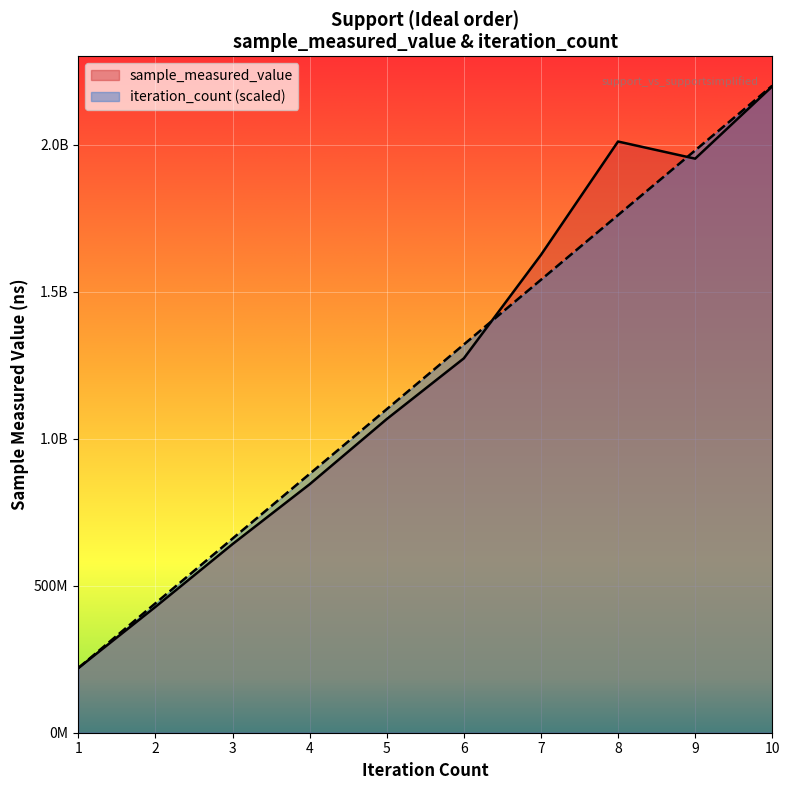

Rank the series by their maximum value, from highest to lowest.

iteration_count, sample_measured_value